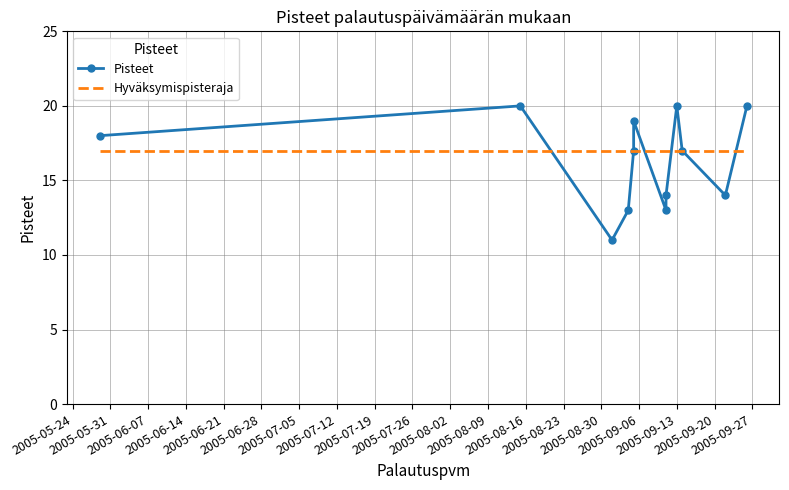

What is the average value of the Hyväksymispisteraja series?

17